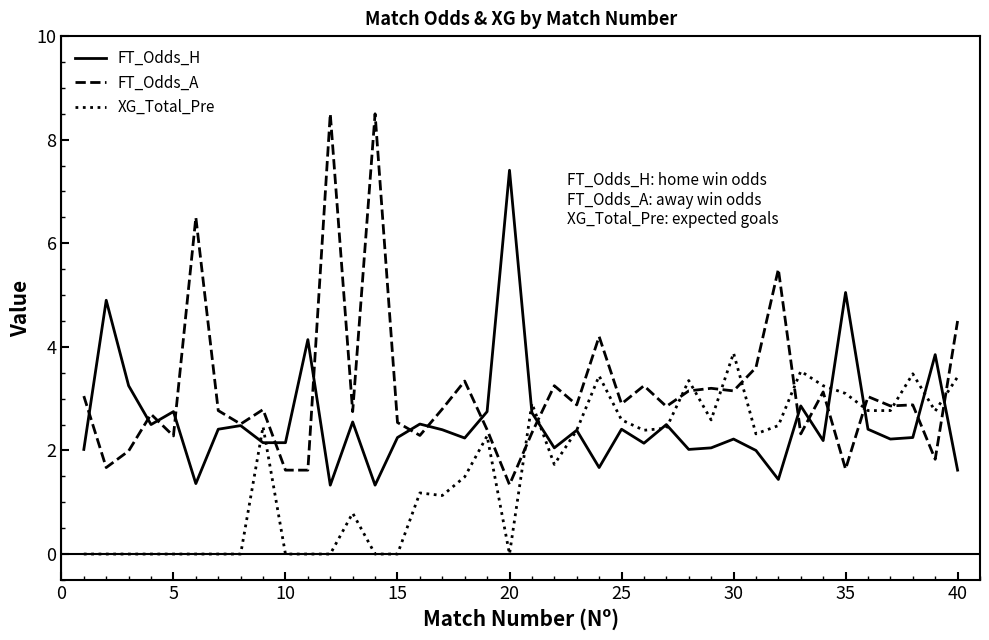

How many interior local peaks does the FT_Odds_H series have?

14